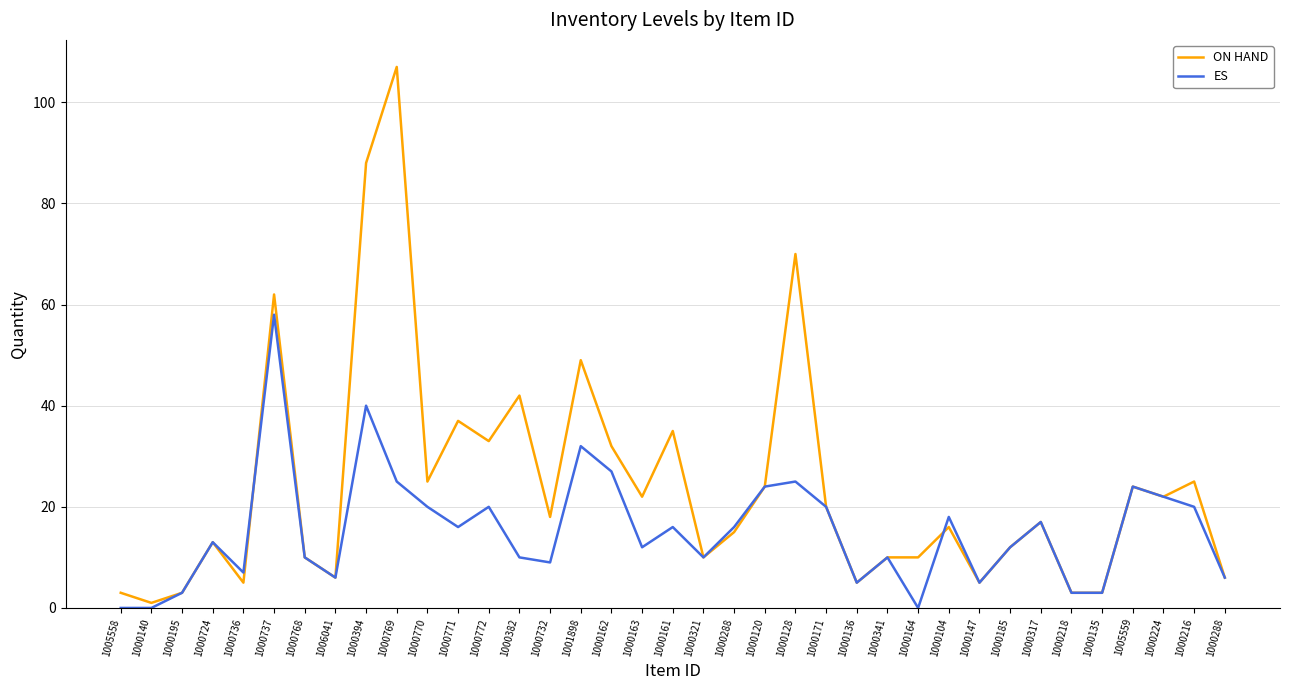

How many intersections are there between ES and ON HAND?

2